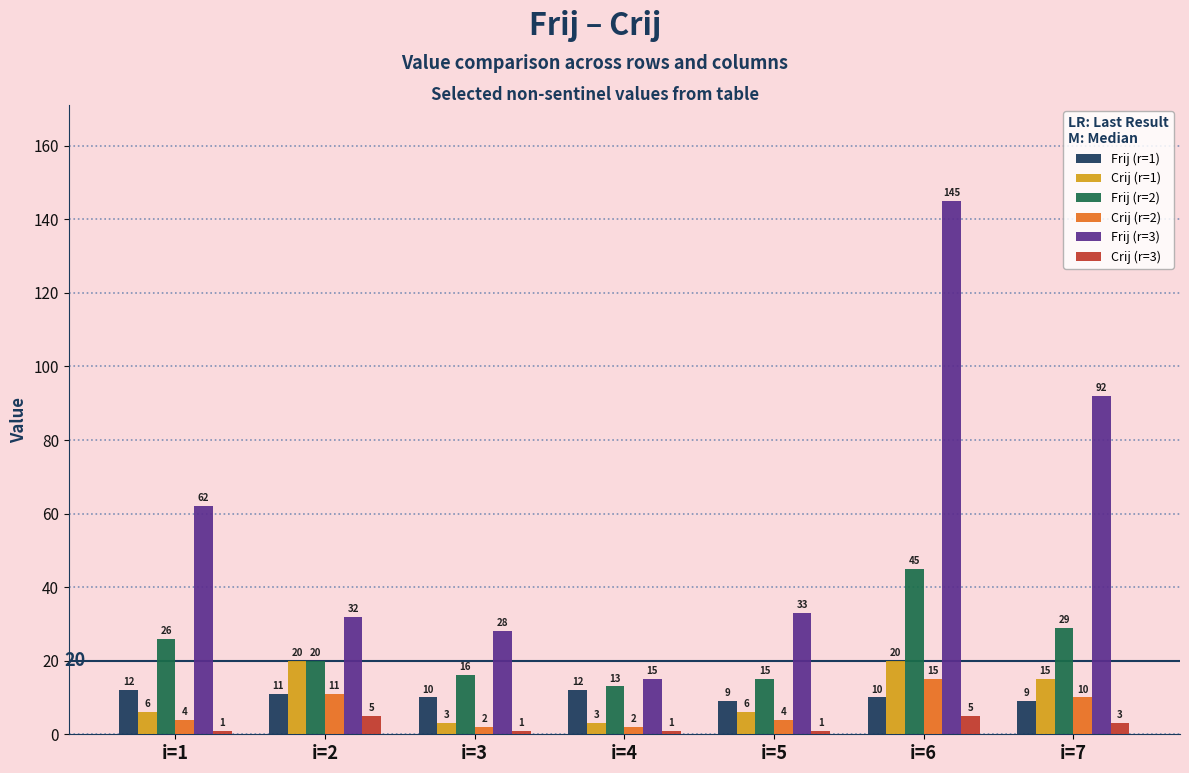

At which category is the sum across all series the highest?

i=6